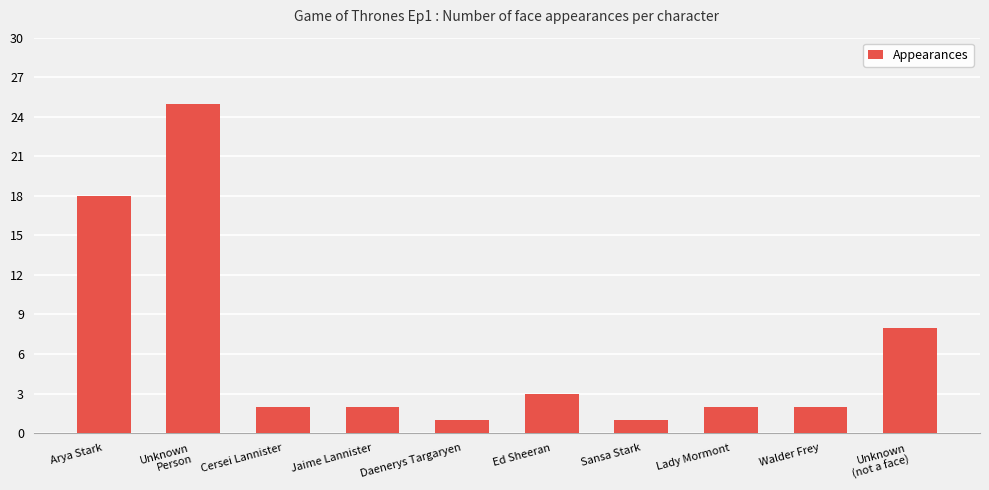

What is the minimum value shown in the chart?

1